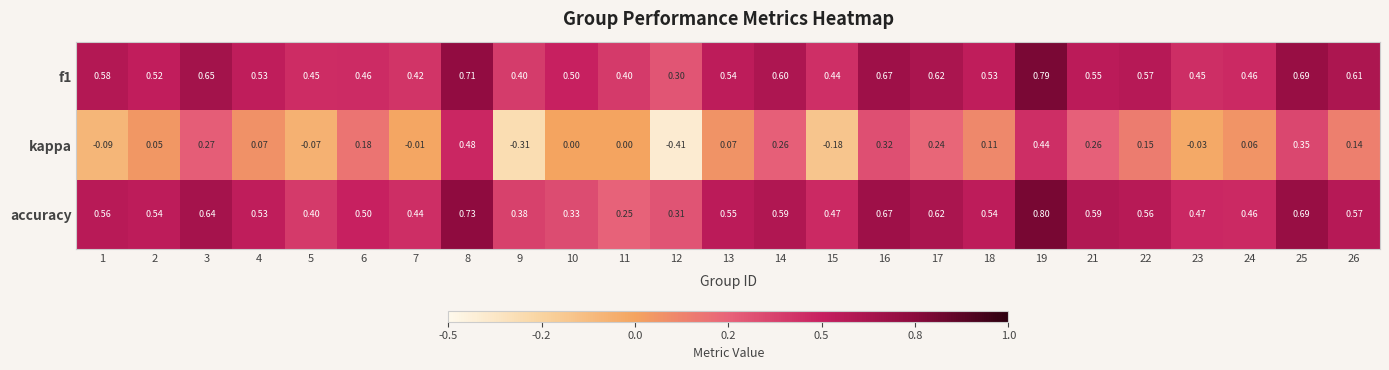

What is the greatest value displayed?

0.8